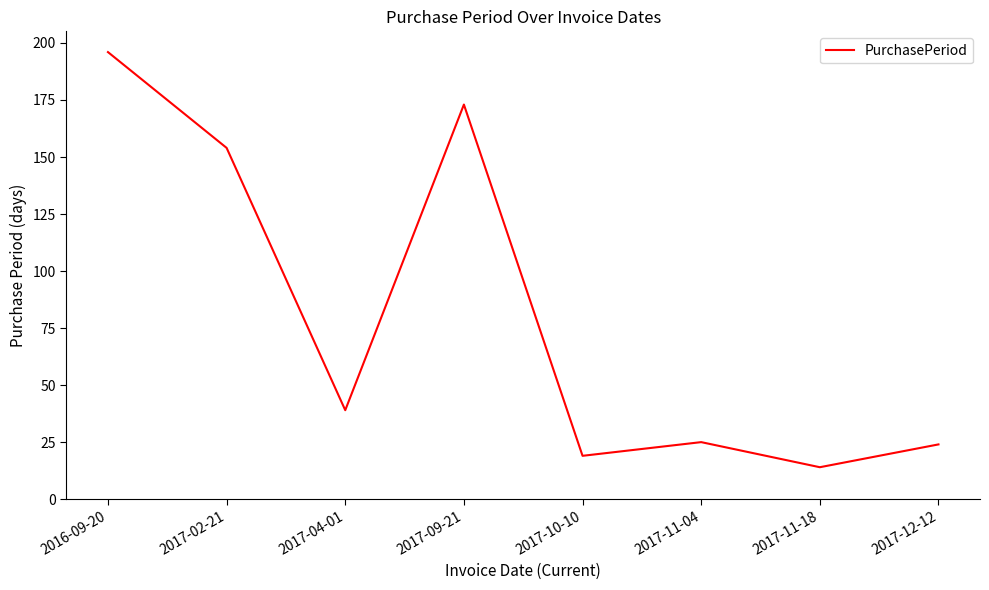

What is the approximate value at 2017-04-01, to the nearest 5?

40